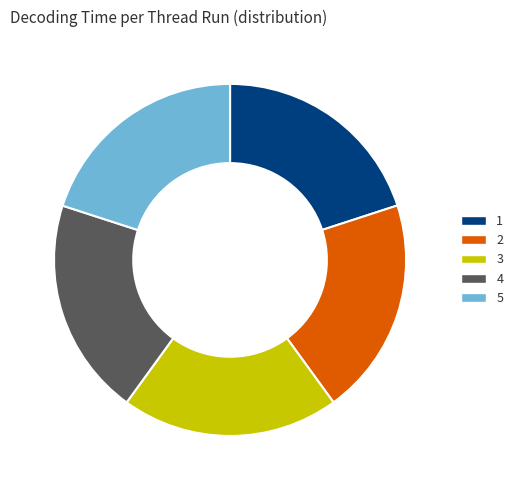

Is it true that 5 is 10% of the pie?

False